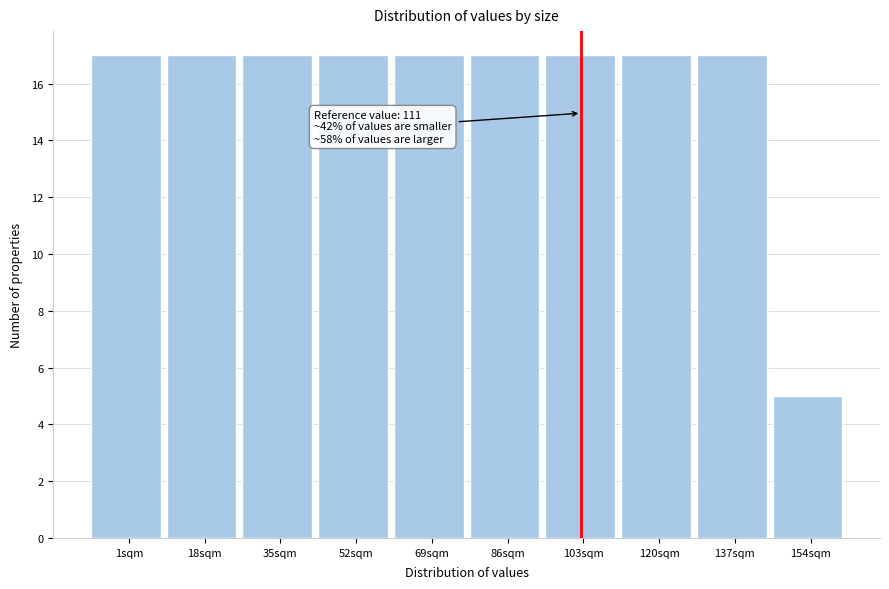

Reading right to left, what are all the values shown in this chart?

5	17	17	17	17	17	17	17	17	17